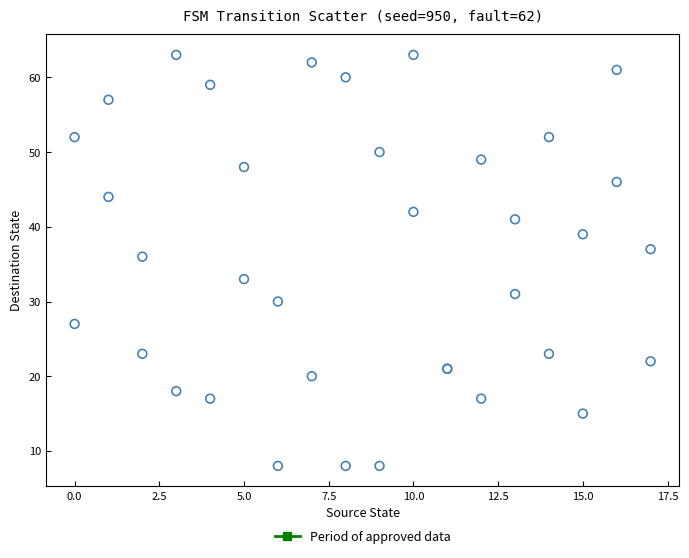

What Y value in the scatter plot is closest to 35?

36